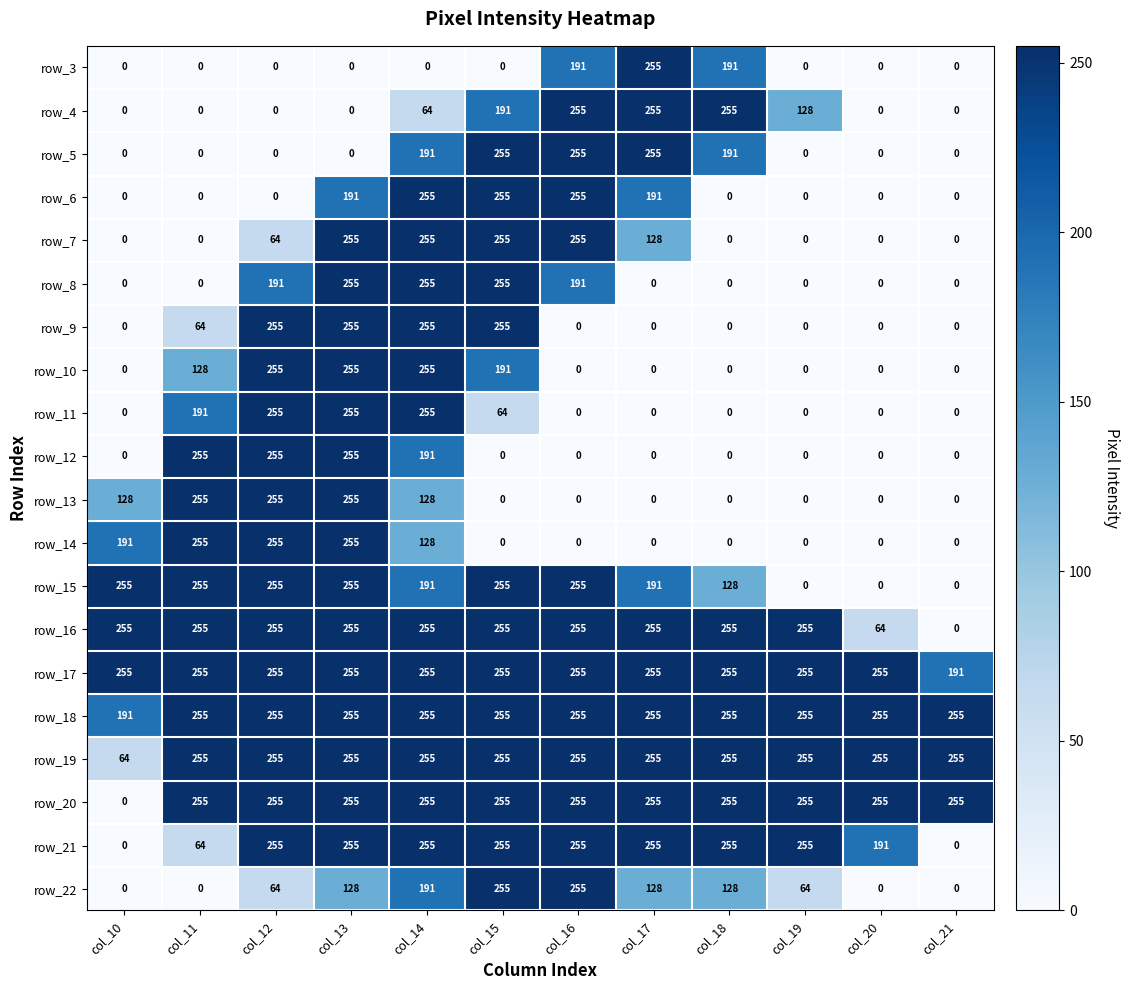

What is the spread (max minus min) of values at col_18?

255